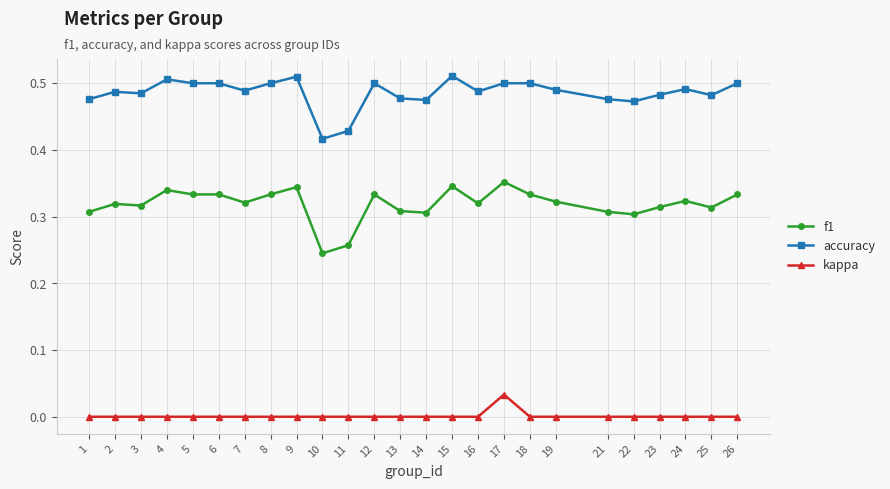

At which category is the sum across all series the highest?

17